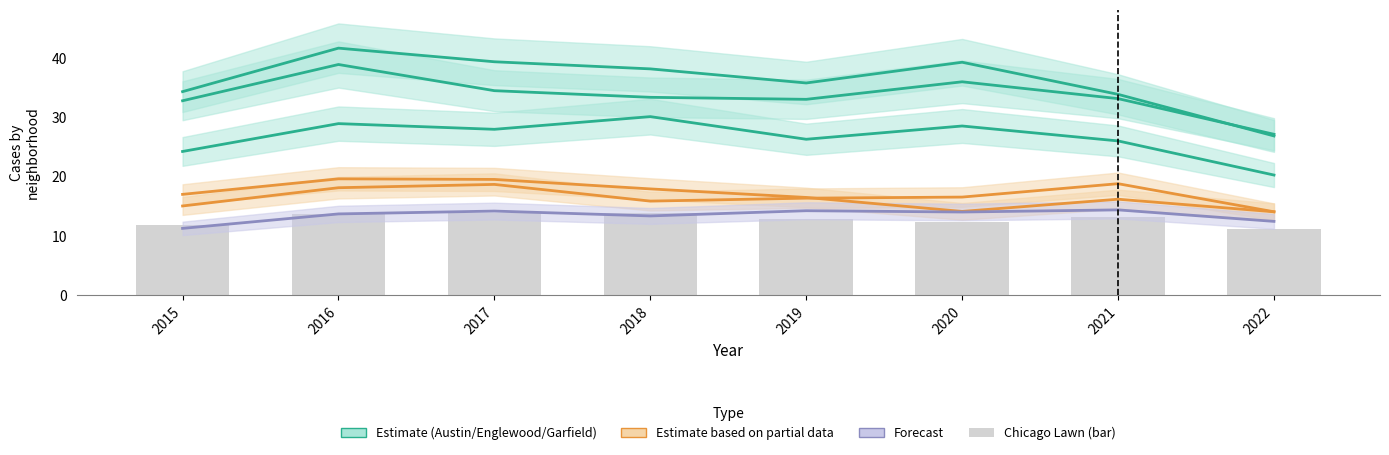

Which series has the largest range (max minus min)?

Austin